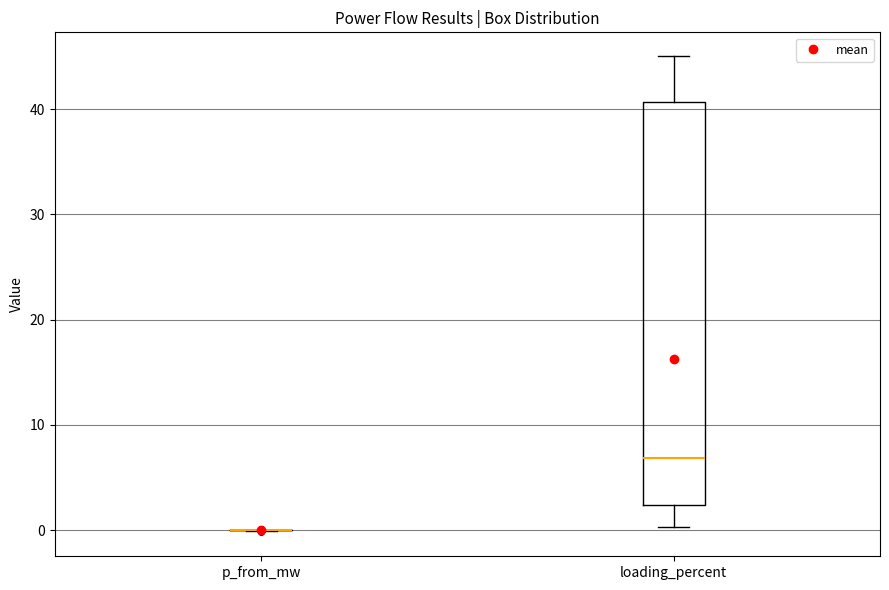

Comparing the boxes themselves (not the whiskers), which one is the tallest?

loading_percent